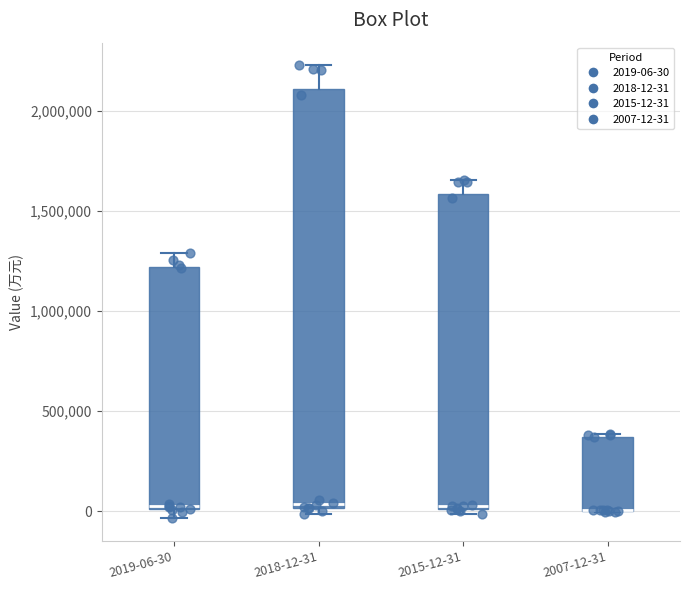

Reading left to right, read every box against the y-axis: the position of its median line, the range the box covers, and the ends of its whiskers. The values are not printed on the chart, so give them approximately, as read against the axis.

2019-06-30: median 0, box 0 to 1200000, whiskers -50000 to 1300000
2018-12-31: median 50000, box 0 to 2100000, whiskers 0 (just below the box's lower edge) to 2250000
2015-12-31: median 0, box 0 to 1600000, whiskers 0 (just below the box's lower edge) to 1650000
2007-12-31: median 0 (drawn on the box's lower edge), box 0 to 350000, whiskers 0 to 400000